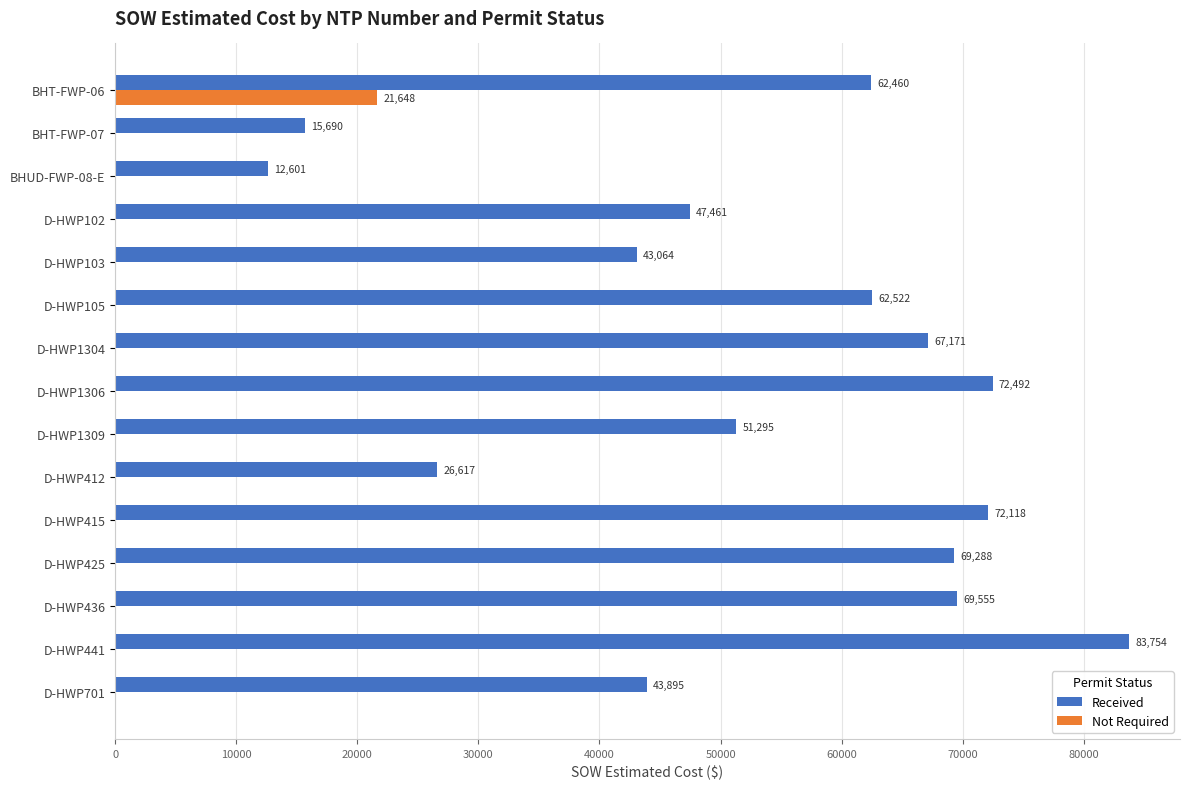

Is the value of Not Required at BHUD-FWP-08-E greater than the value of Received at D-HWP412?

No